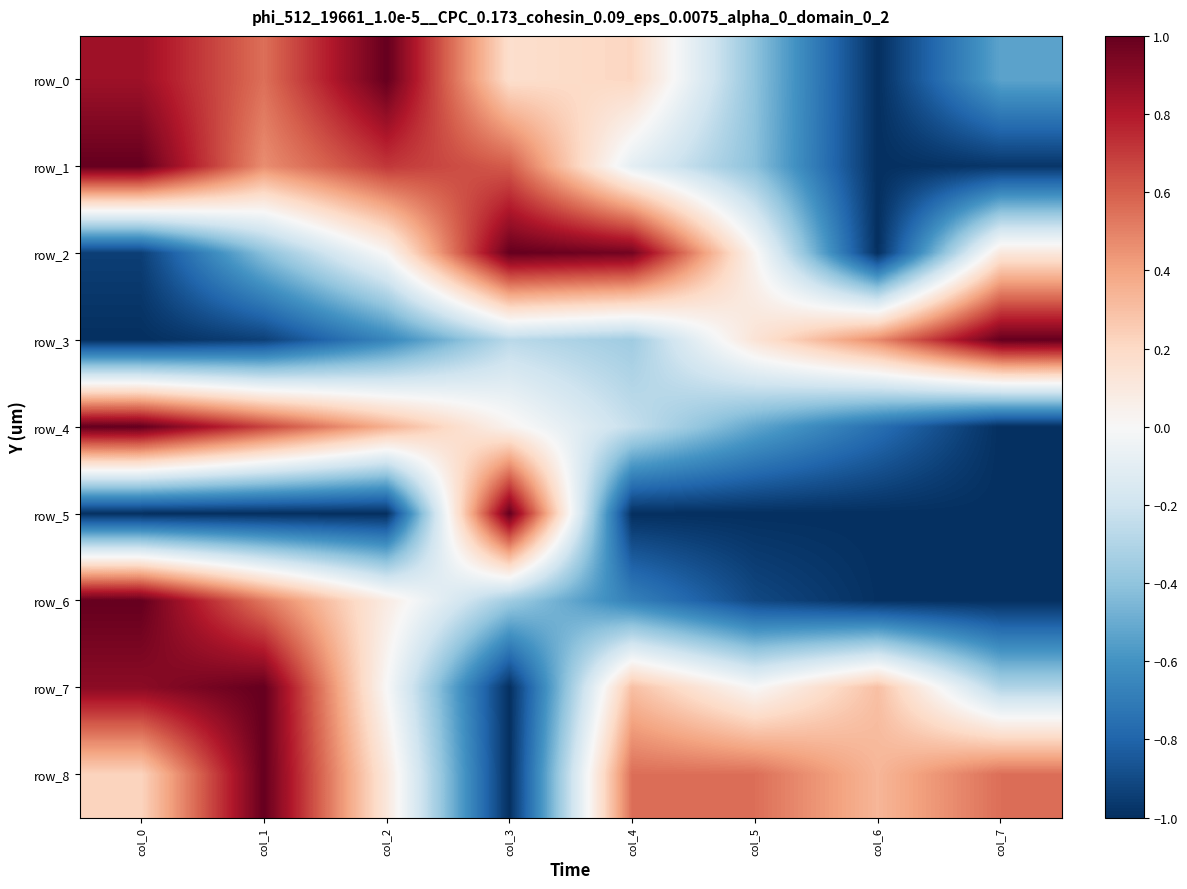

How many values in the row_4 series are below 0?

4